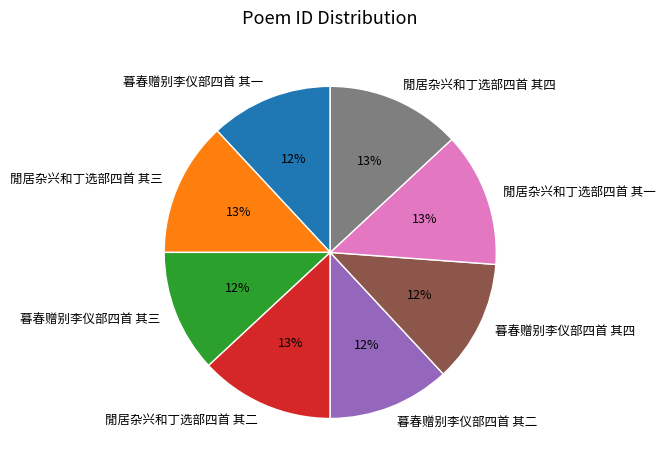

To the nearest percent, what is the combined percentage of 閒居杂兴和丁选部四首 其二 and 暮春赠别李仪部四首 其二?

25%